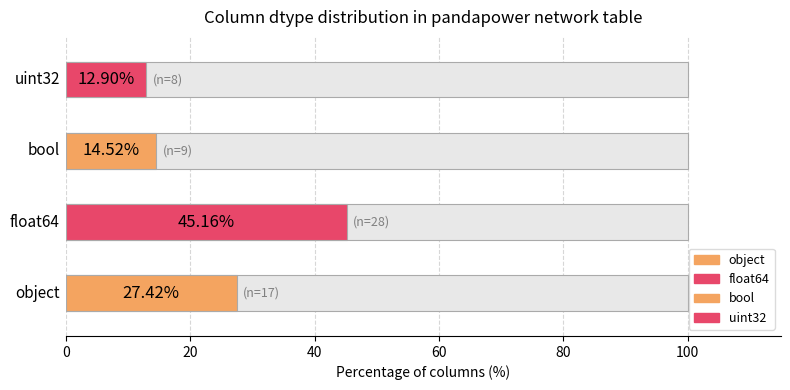

What is the difference between the maximum and minimum values?

20